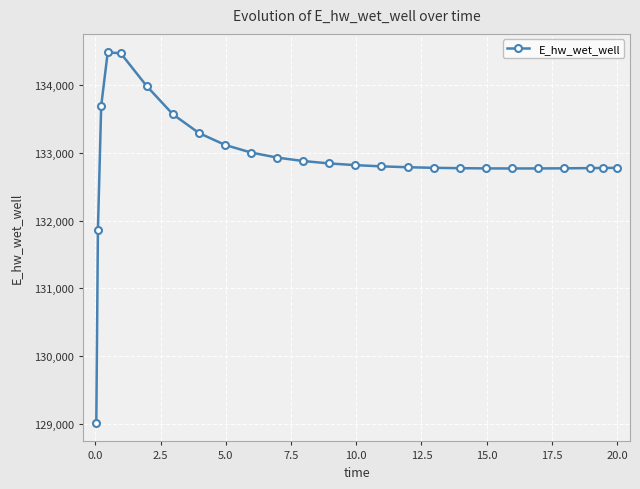

What is the difference between the second highest and minimum values?

5452.9